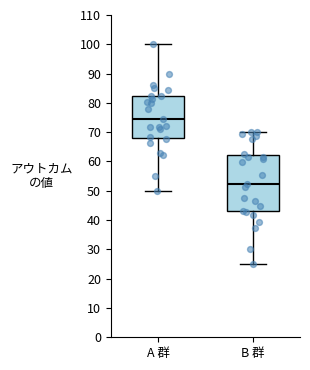

Which box is the tallest, from its lower edge to its upper edge?

B 群